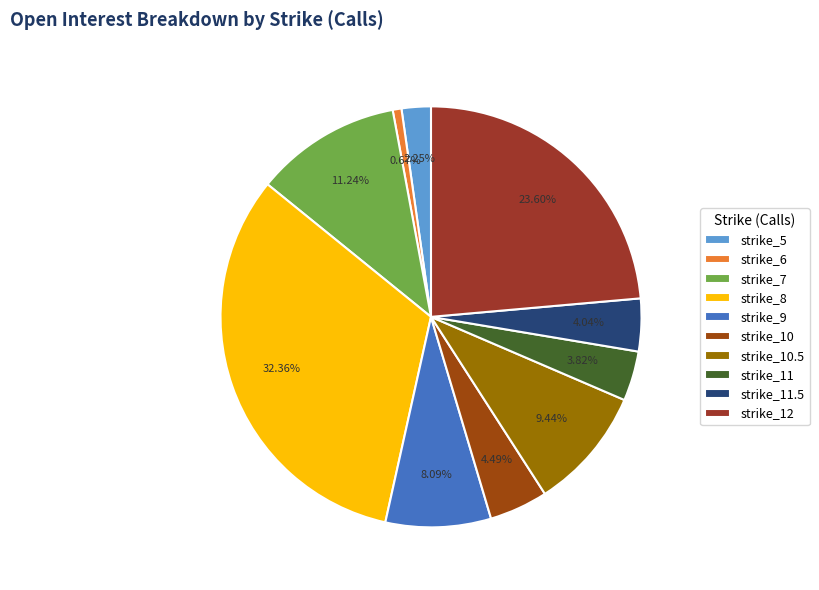

How many slices are in this pie chart?

10